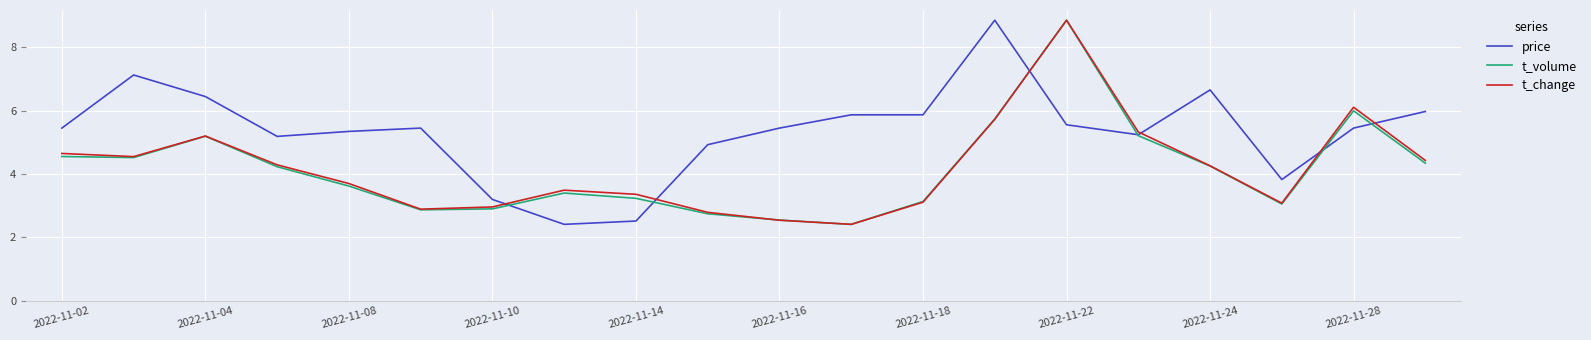

Which series has the largest total across all categories?

price